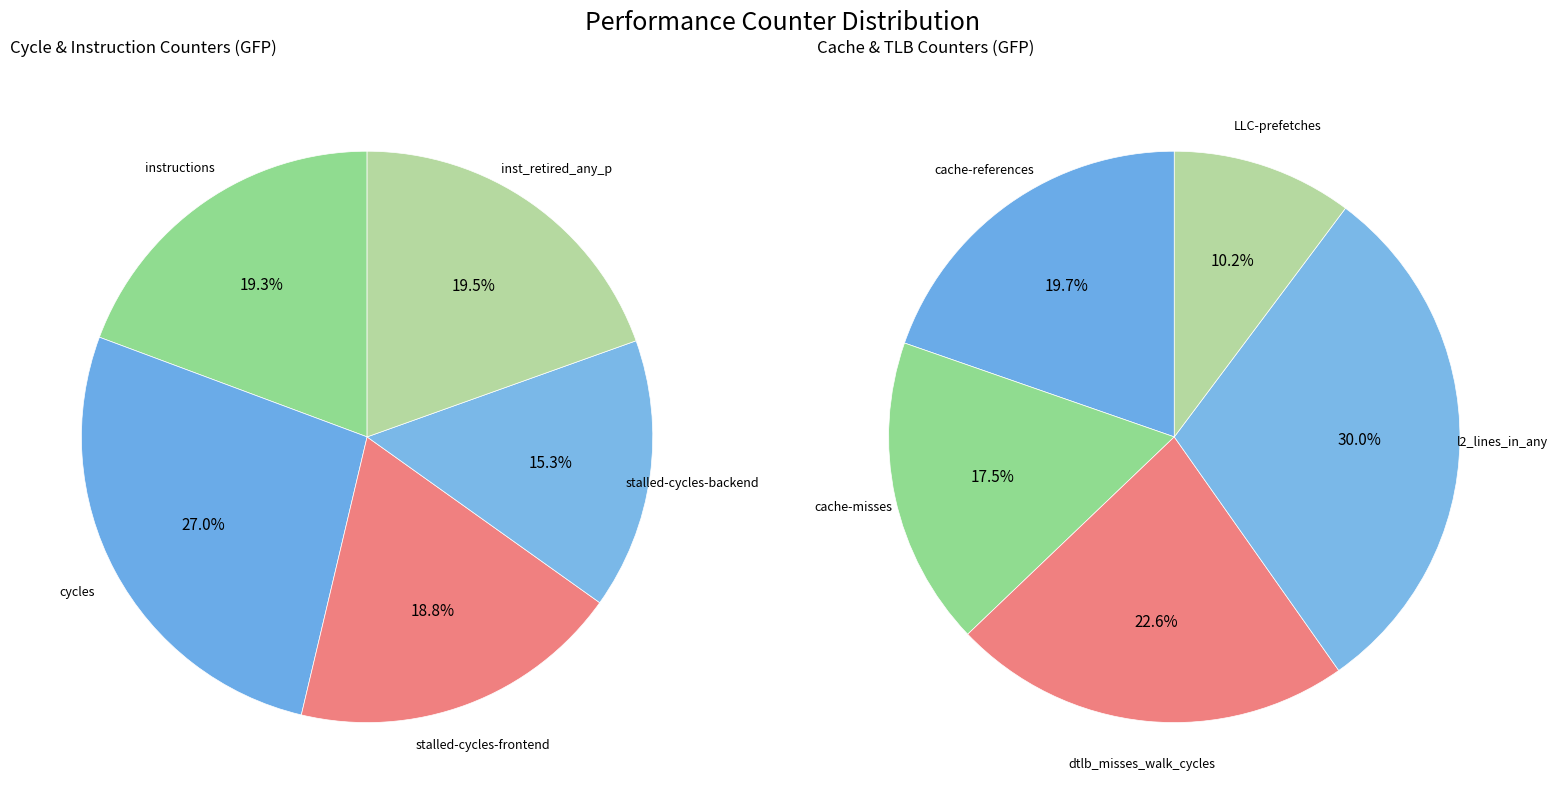

Does dtlb_misses_walk_cycles account for over 50% of the chart?

No